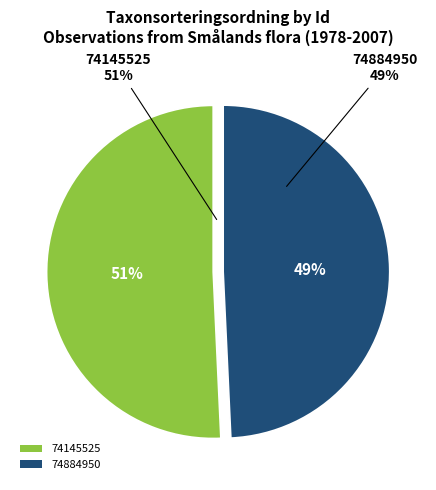

Is there any slice that represents more than half of the pie?

Yes